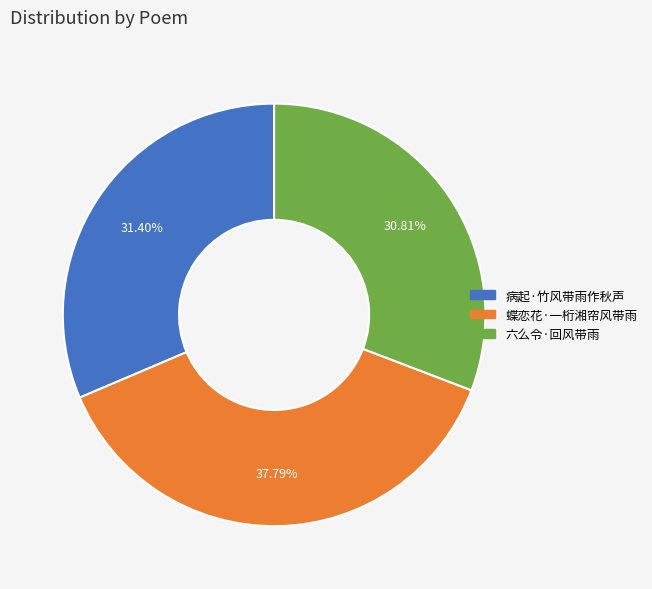

Which has a higher value, 病起·竹风带雨作秋声 or 蝶恋花·一桁湘帘风带雨?

蝶恋花·一桁湘帘风带雨